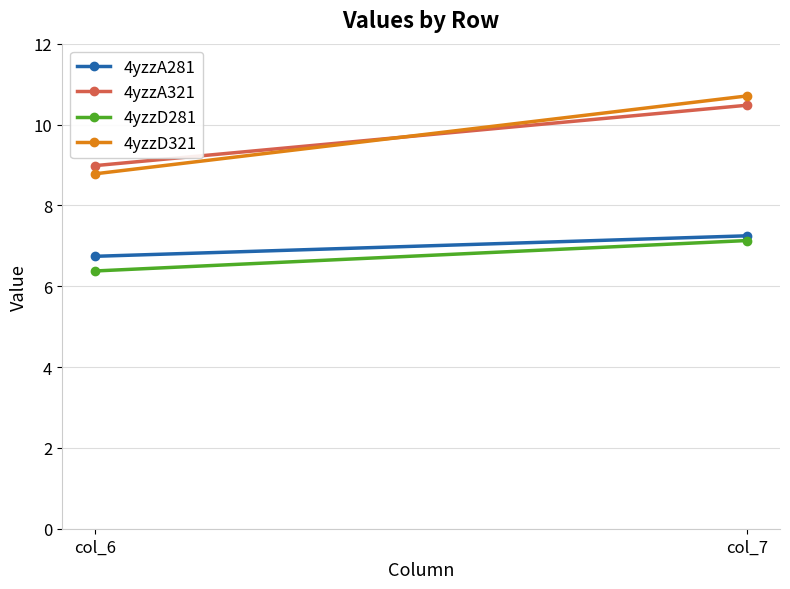

At which label is 4yzzA321 closest to 9?

col_6